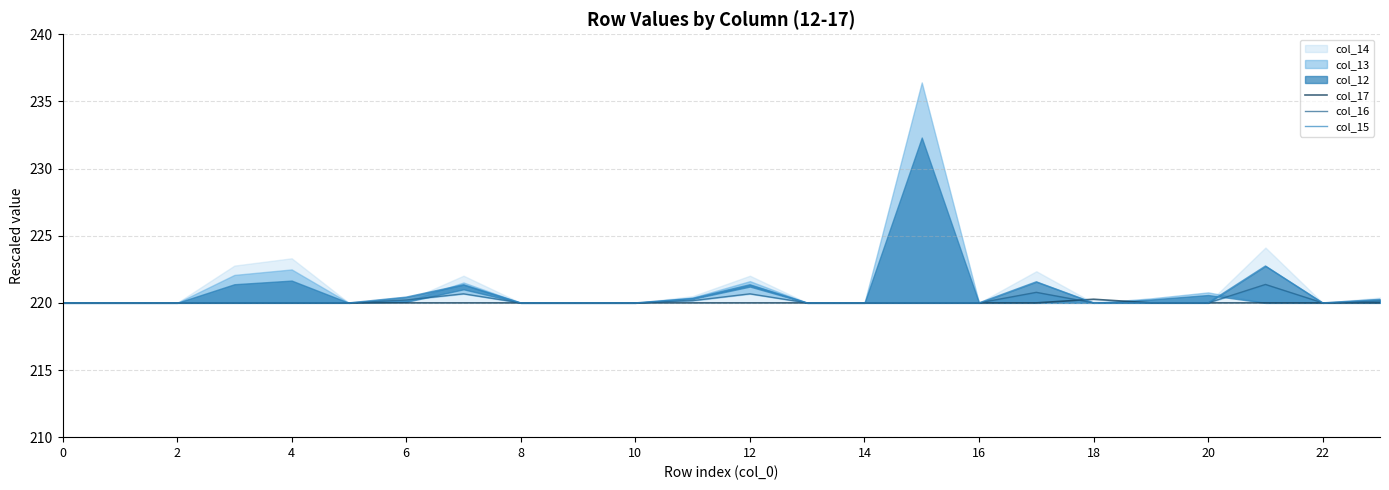

Does the chart have visible grid lines?

Yes